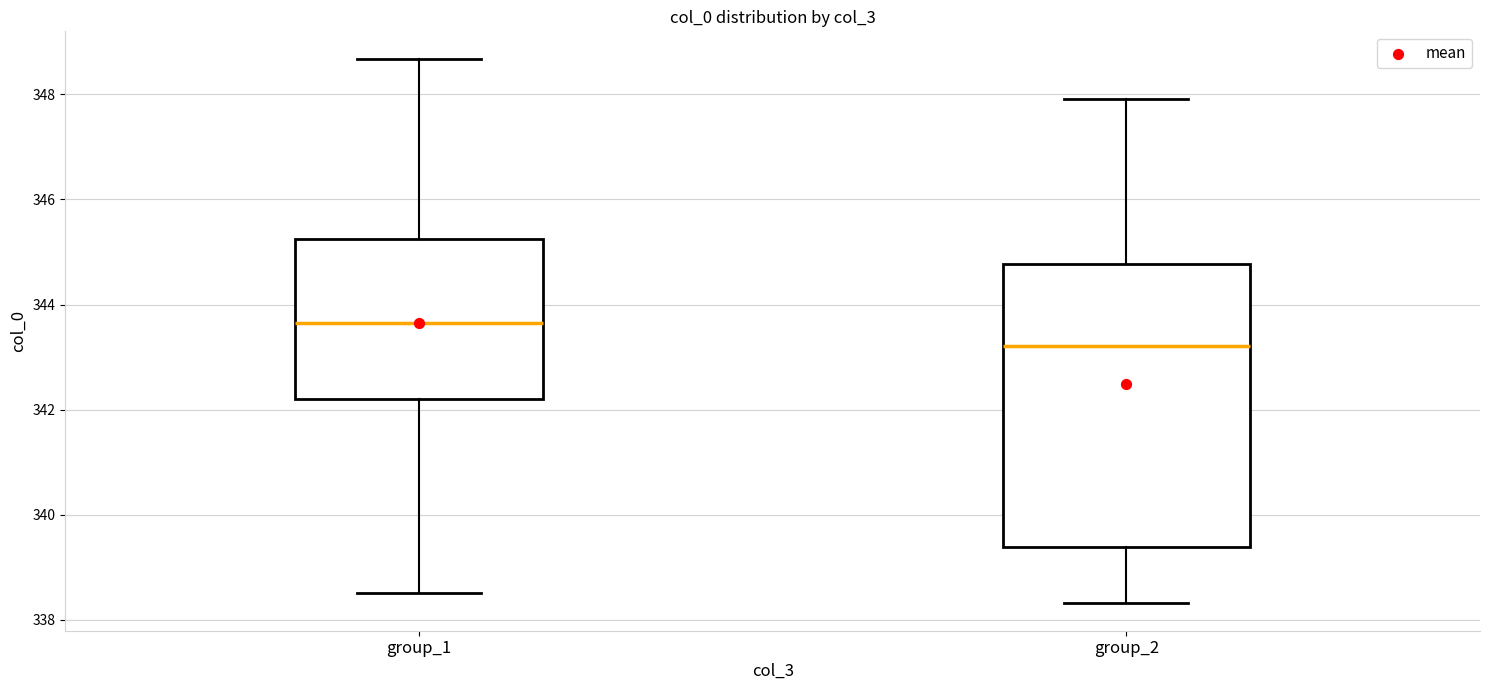

Reading left to right, transcribe this box plot: for each box, give where its median line is, the range the box spans, and where its two whiskers end, as read against the y-axis. The values are not printed on the chart, so give them approximately, as read against the axis.

group_1: median 343.6, box 342.2 to 345.2, whiskers 338.6 to 348.6
group_2: median 343.2, box 339.4 to 344.8, whiskers 338.4 to 348.0